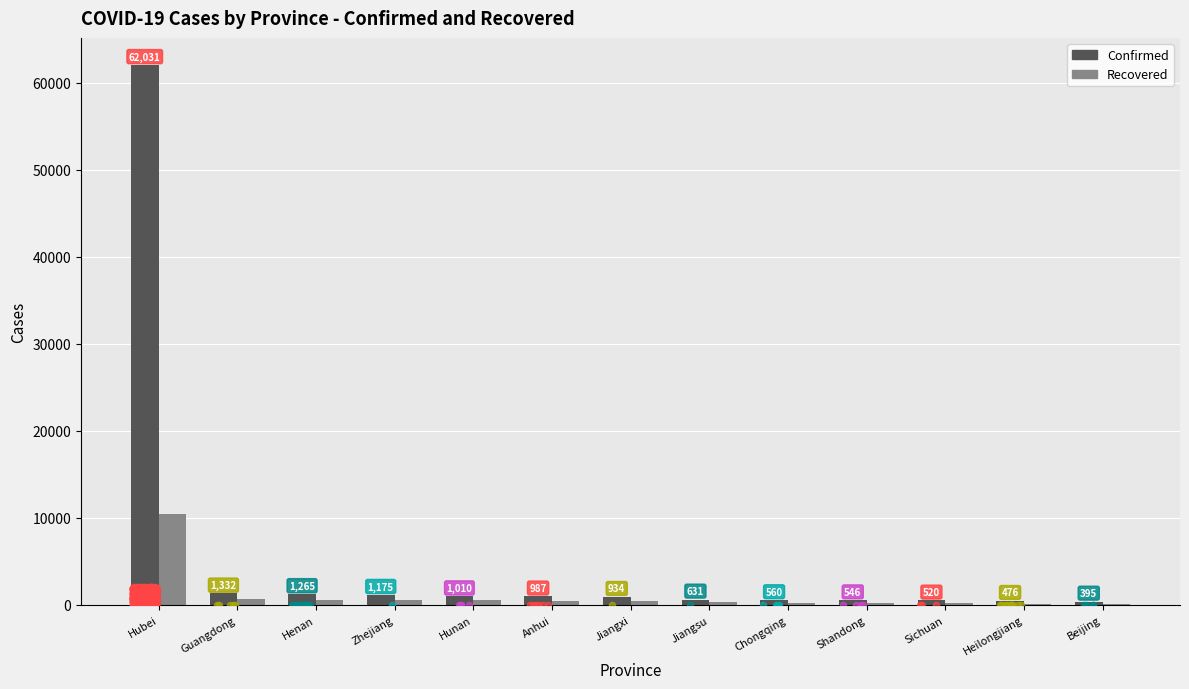

What is the total value across all series at Shandong?

797